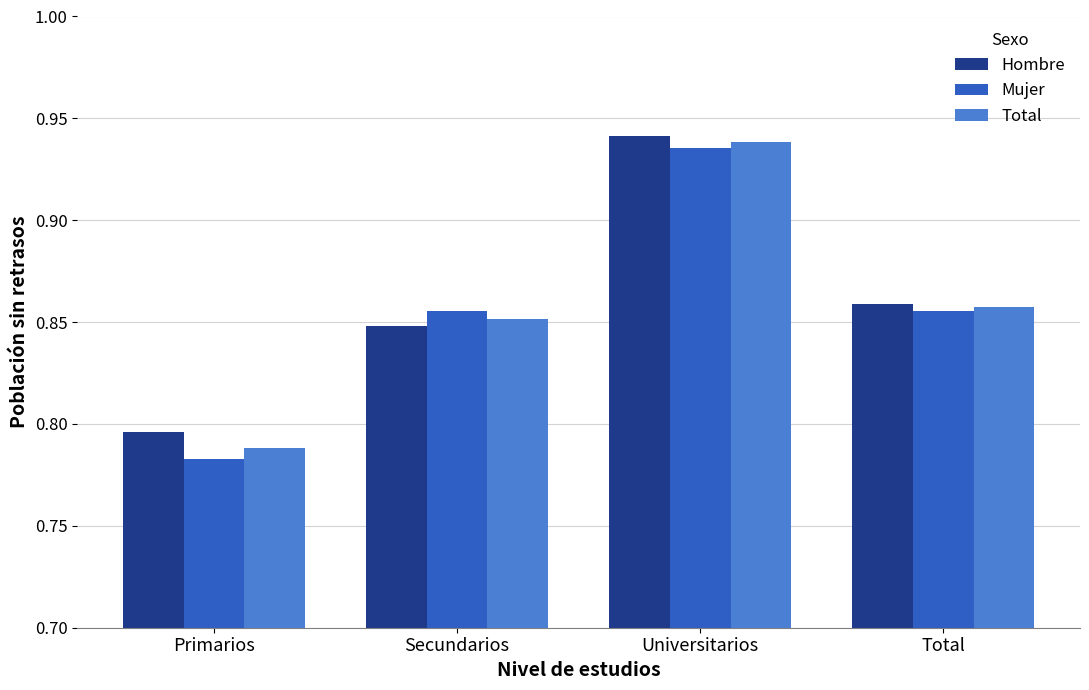

Which category has the lowest value in the Hombre series?

Primarios